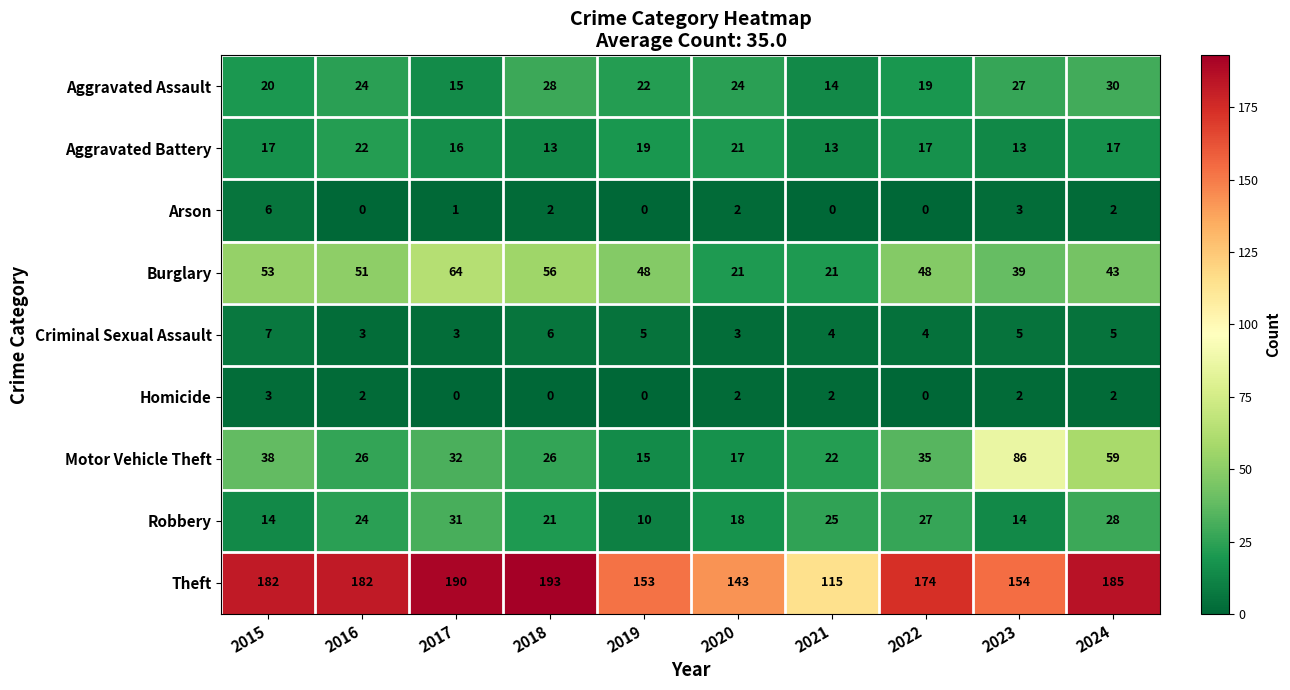

At which label is Robbery closest to 20?

2018